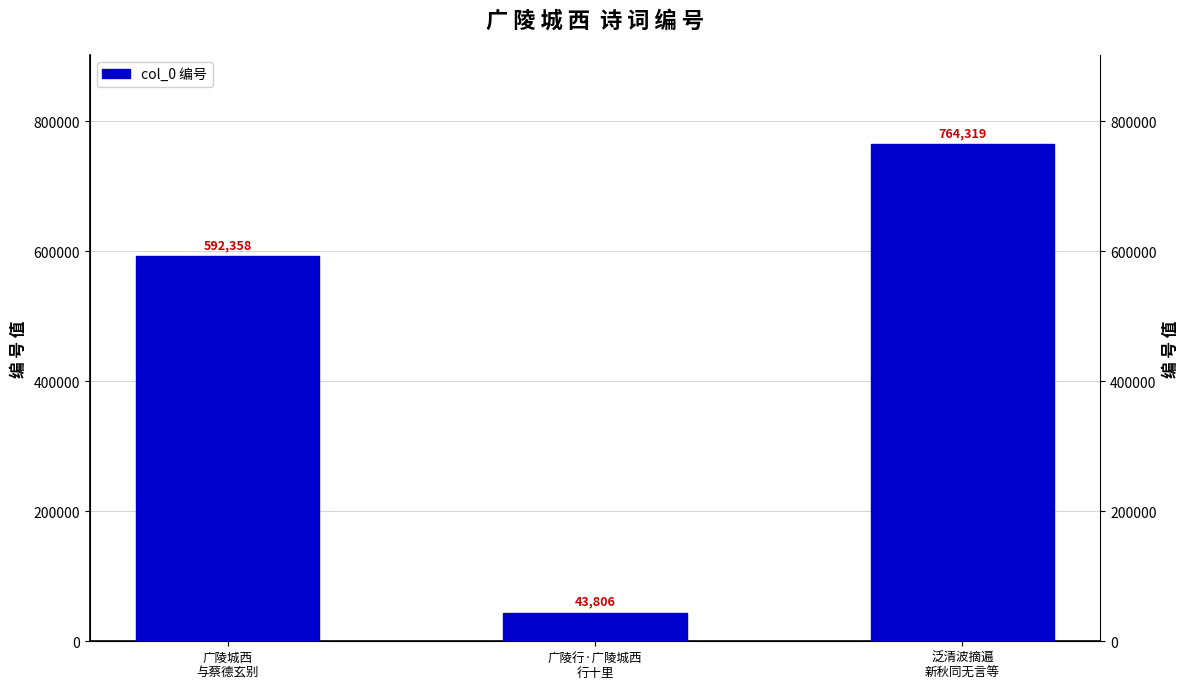

Reading left to right, extract all data points from this chart.

广陵城西
与蔡德玄别=592358	广陵行·广陵城西
行十里=43806	泛清波摘遍
新秋同无言等=764319